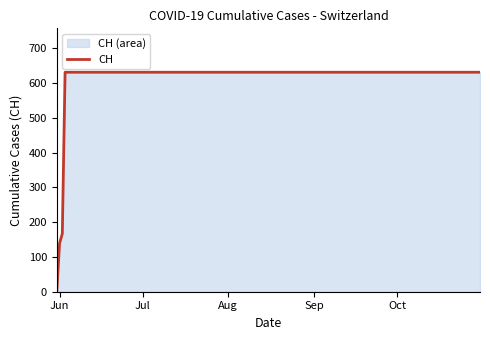

What is the maximum value shown in the chart?

631